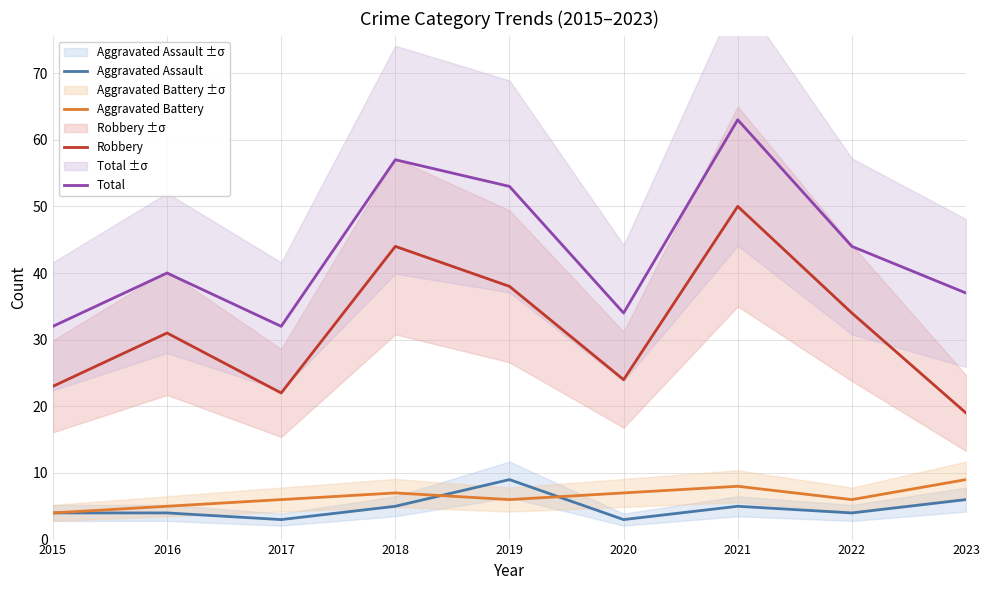

At which label does Aggravated Battery first exceed 6?

2018